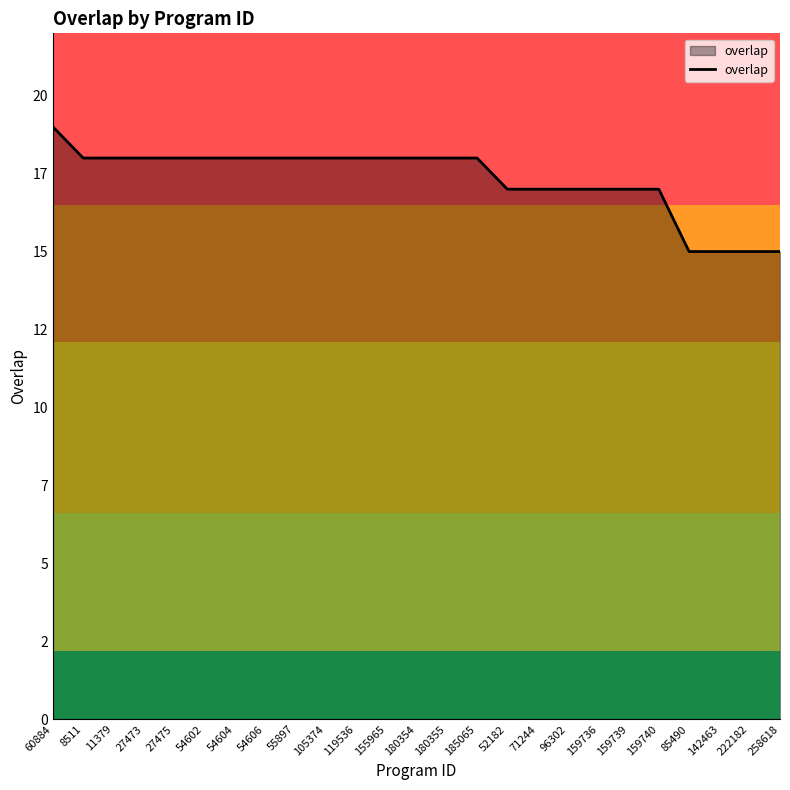

Does the chart have visible grid lines?

No